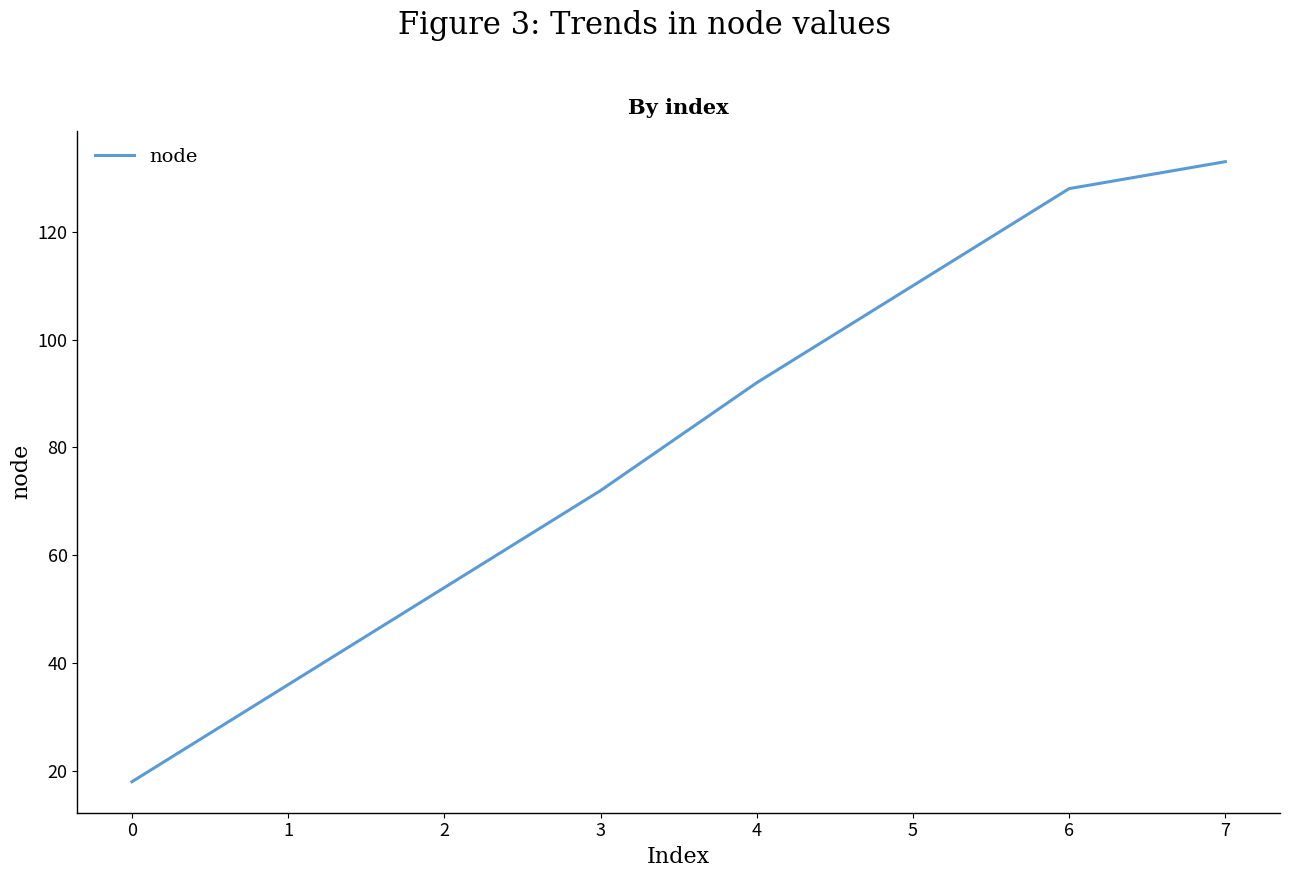

What is the greatest value displayed?

133